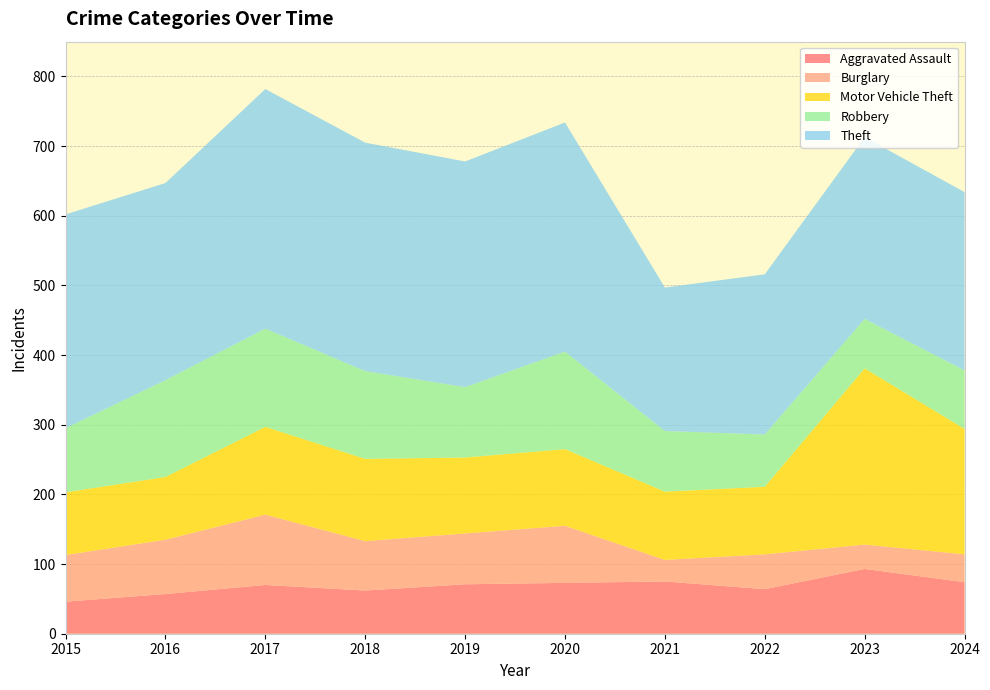

Reading left to right, what are all the values shown in this chart?

Aggravated Assault: 46	57	70	62	71	73	75	64	93	74
Burglary: 67	78	101	71	73	82	31	50	35	40
Motor Vehicle Theft: 90	90	126	118	109	110	98	97	253	180
Robbery: 92	139	141	126	101	140	87	75	71	84
Theft: 307	283	344	328	324	329	206	230	261	256